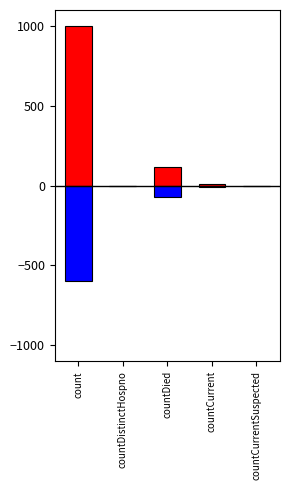

What is the value of the values_positive bar at the 4th from the left?

12.0